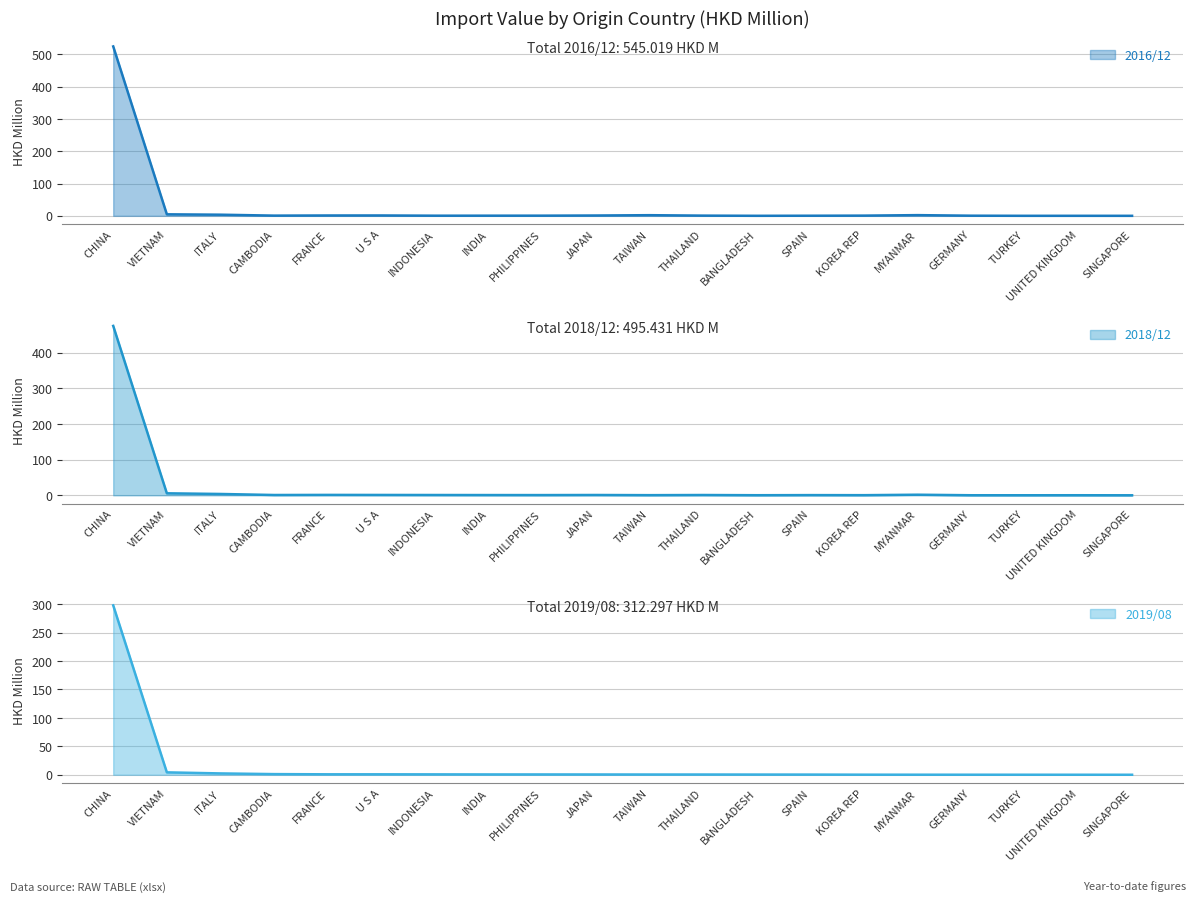

At how many categories does at least one series exceed 355?

1